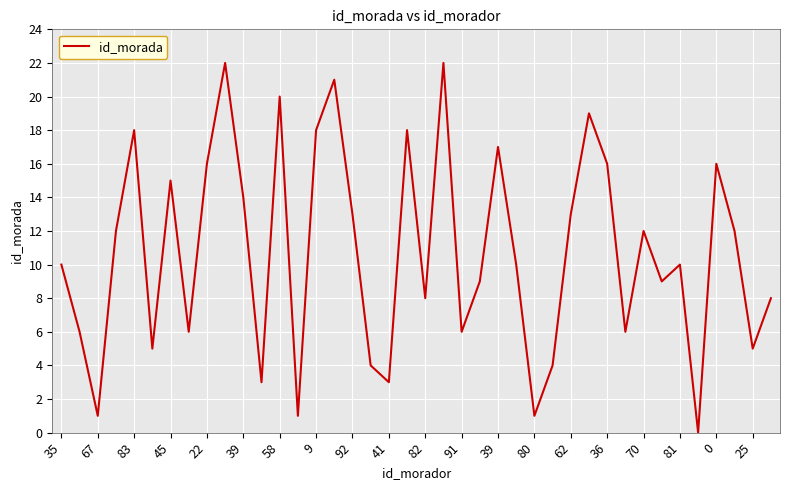

Is this an area chart (filled region under the line)?

No